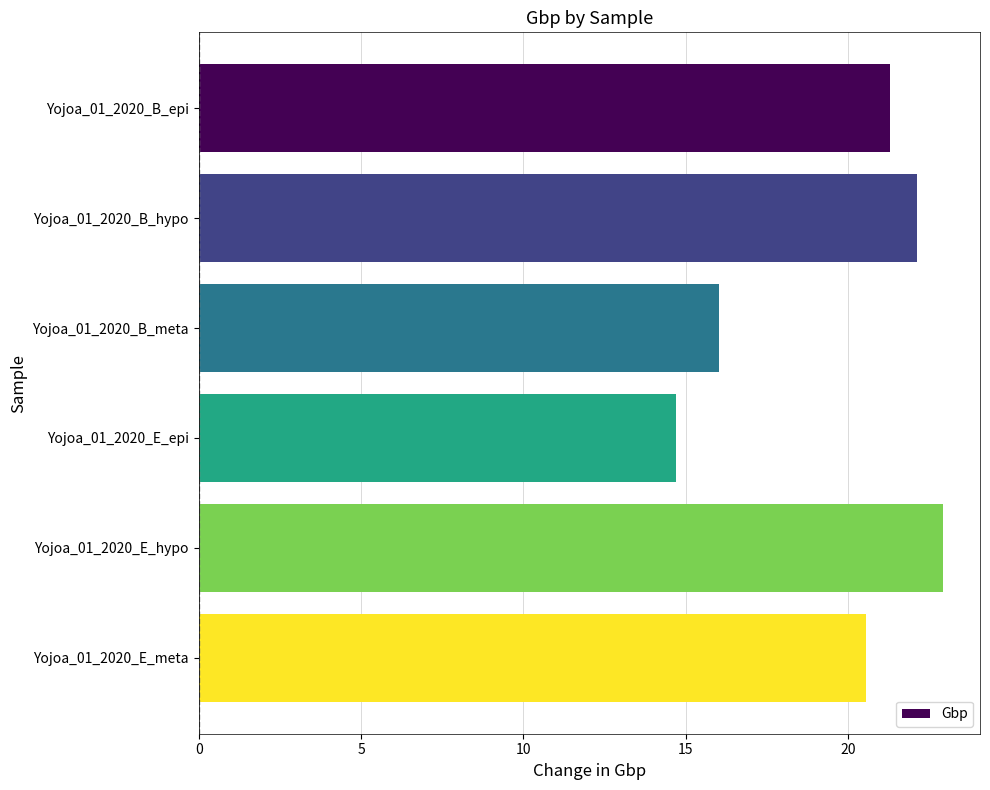

Reading top to bottom, extract all data points from this chart.

21.3	22.1	16.0	14.7	22.9	20.6